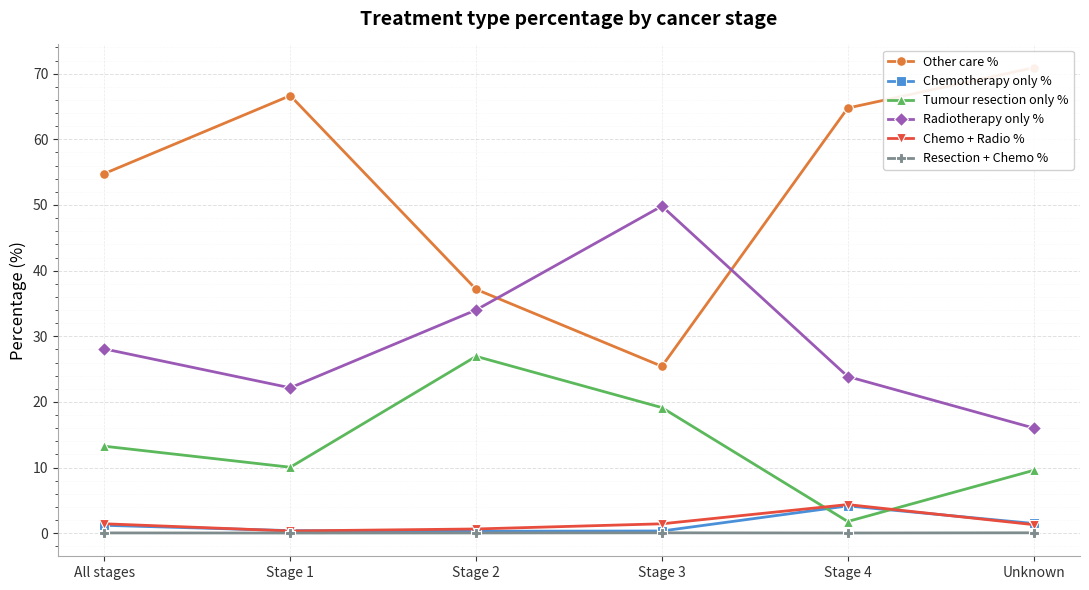

True or false: Resection + Chemo % has a value of 0.1 at Stage 3.

True